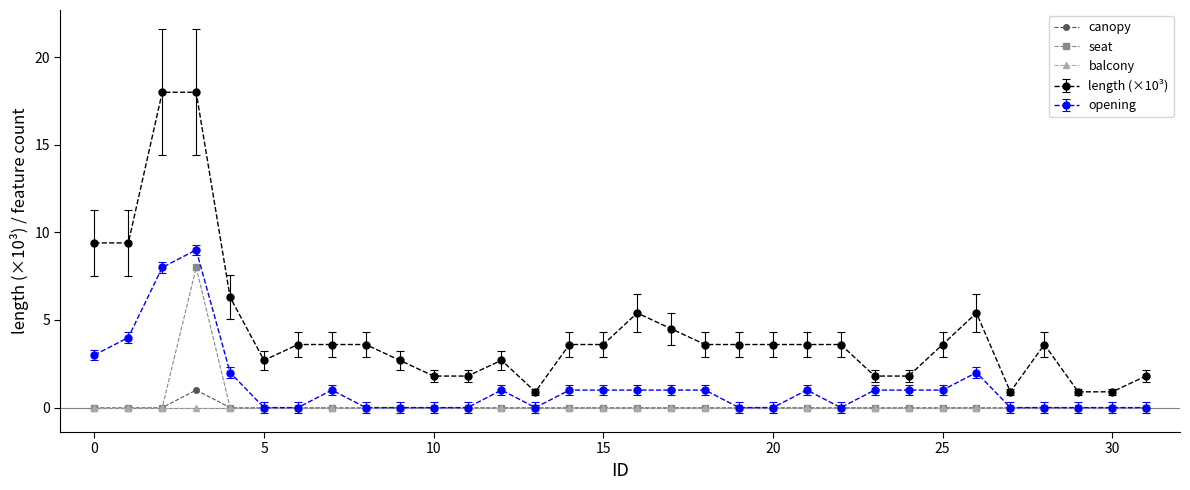

How many lines are shown in the chart?

5